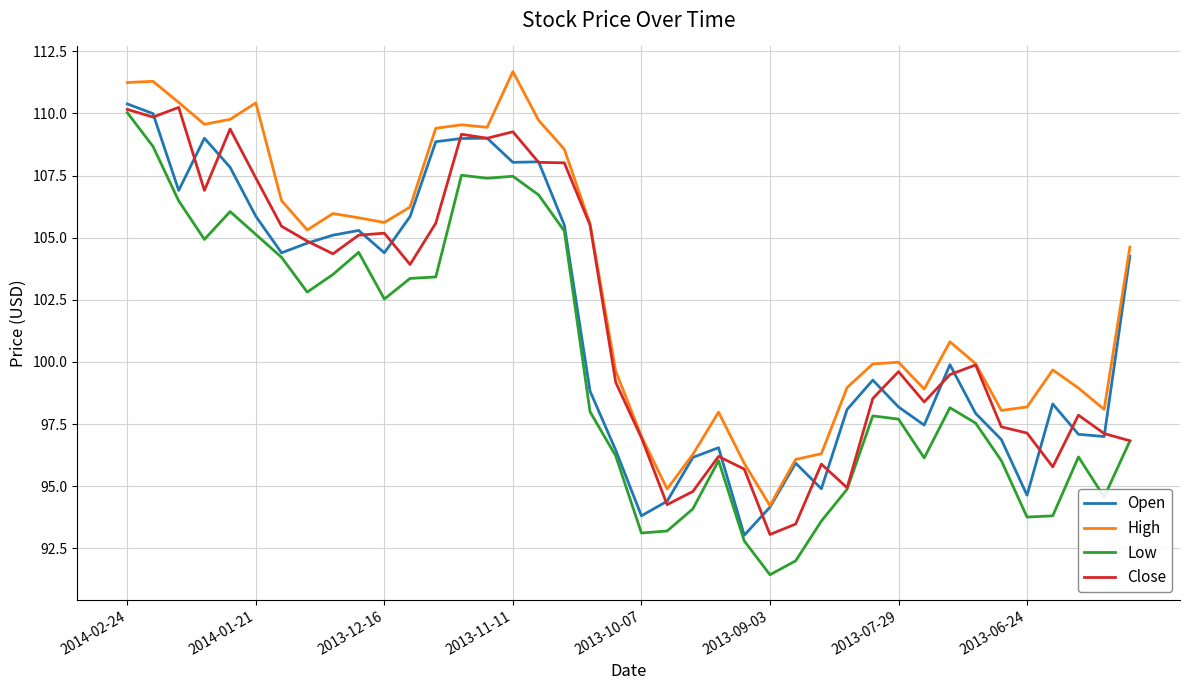

What is the highest value of the Low series?

110.0